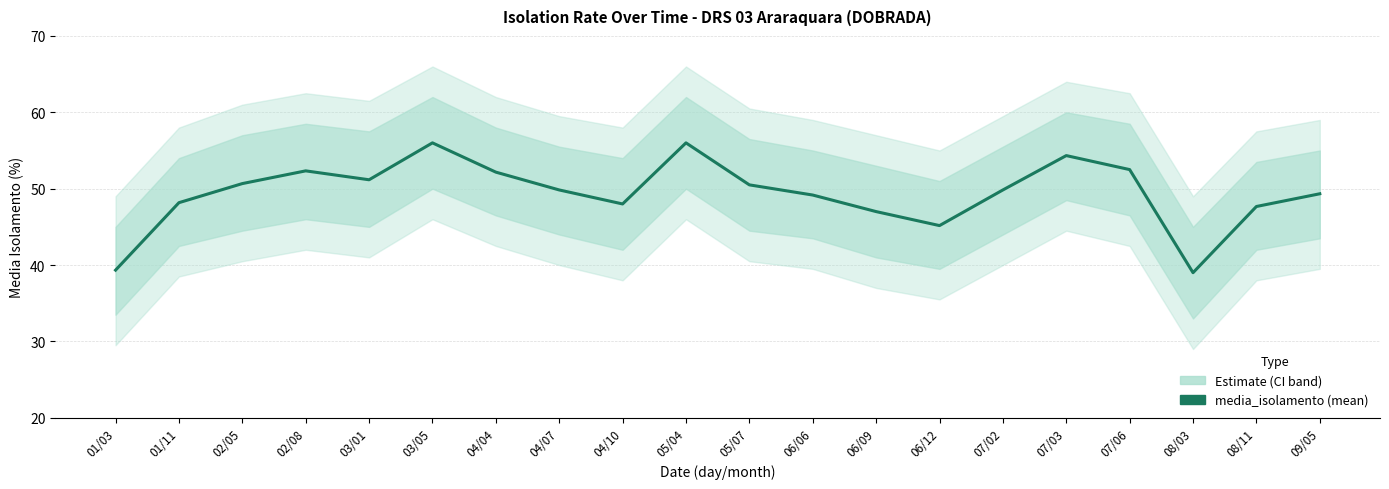

Which has a higher value, 01/03 or 08/03?

01/03